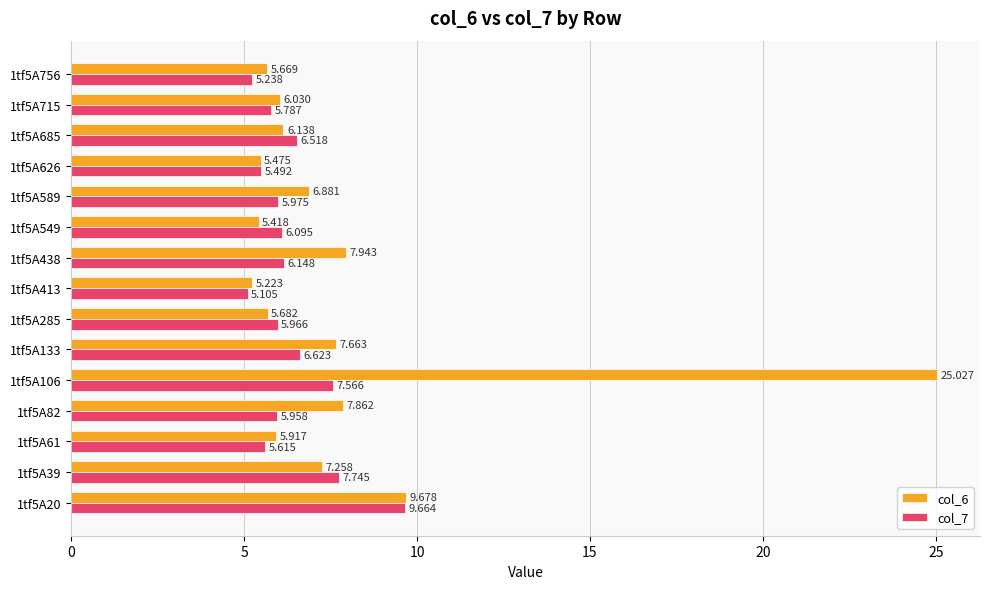

At how many categories does at least one series exceed 14?

1